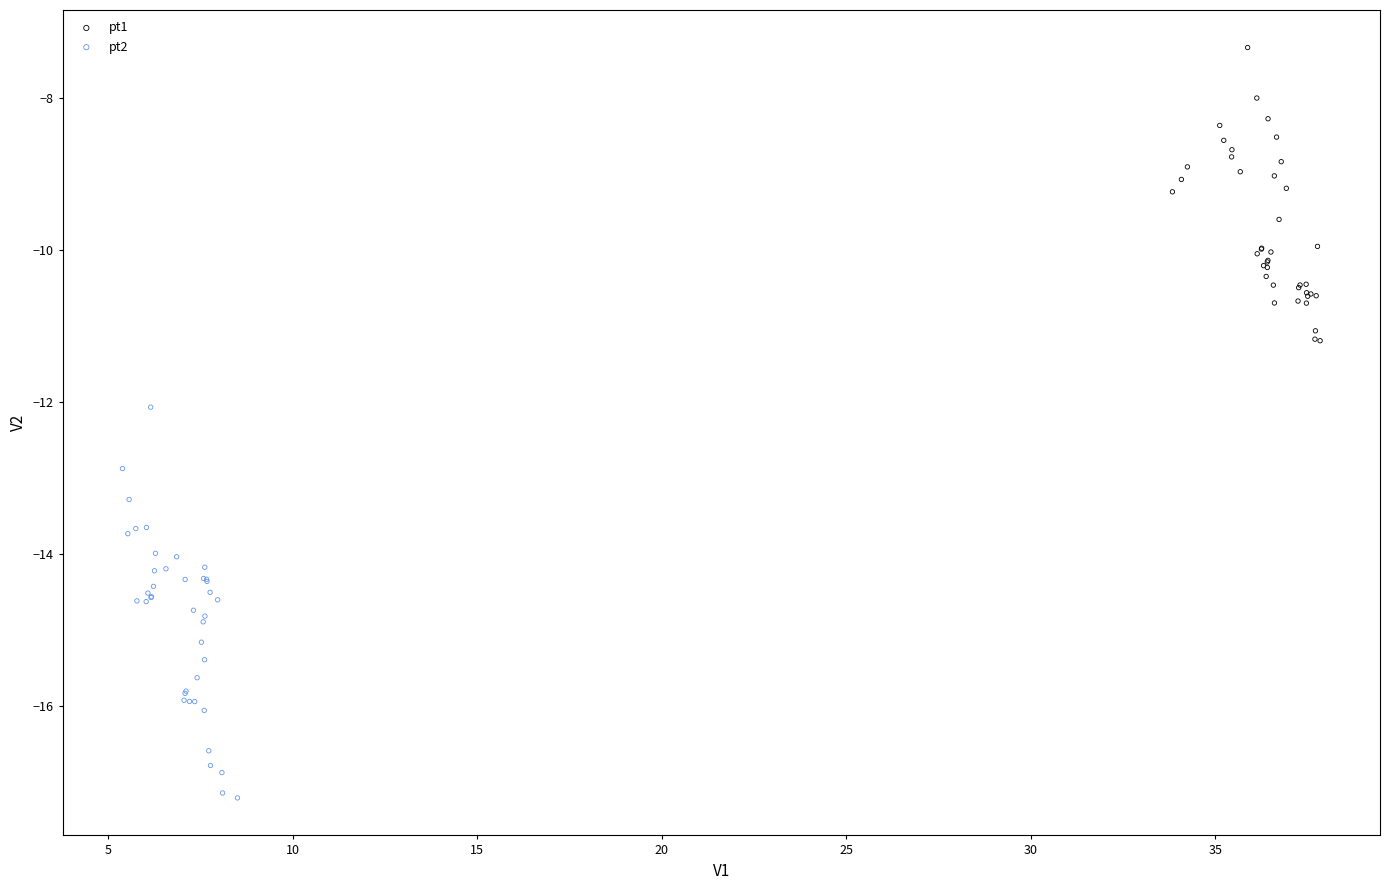

Which series contains the lowest Y value?

pt2